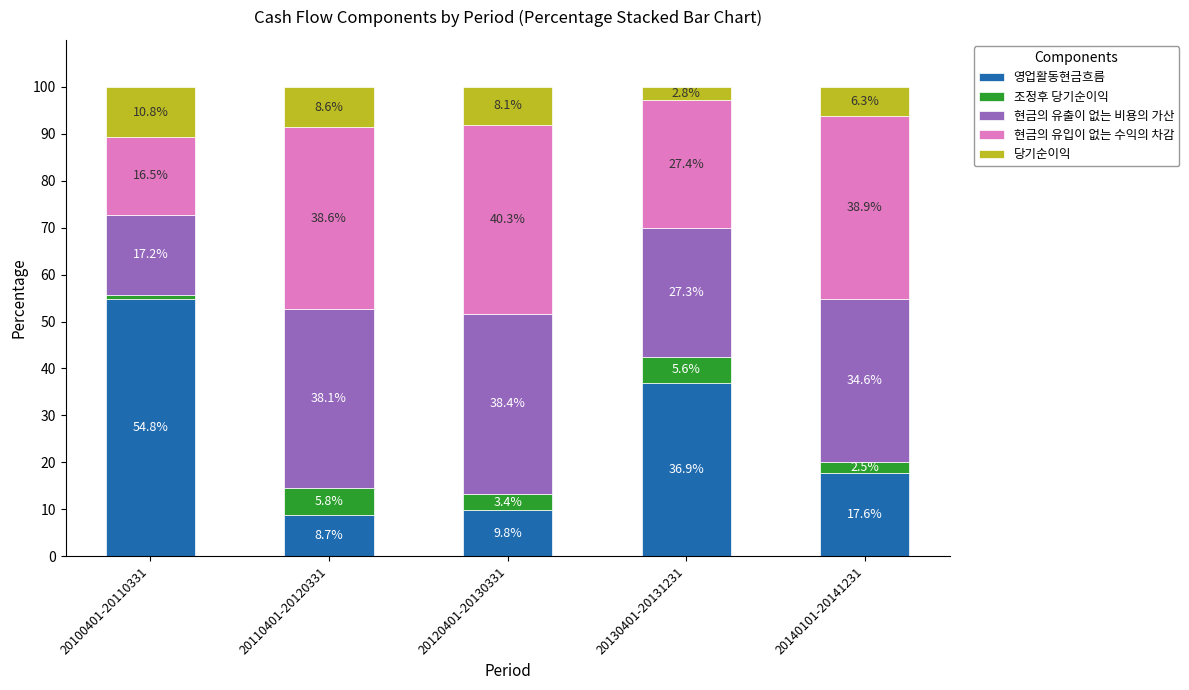

What is the minimum value for 영업활동현금흐름?

8.7